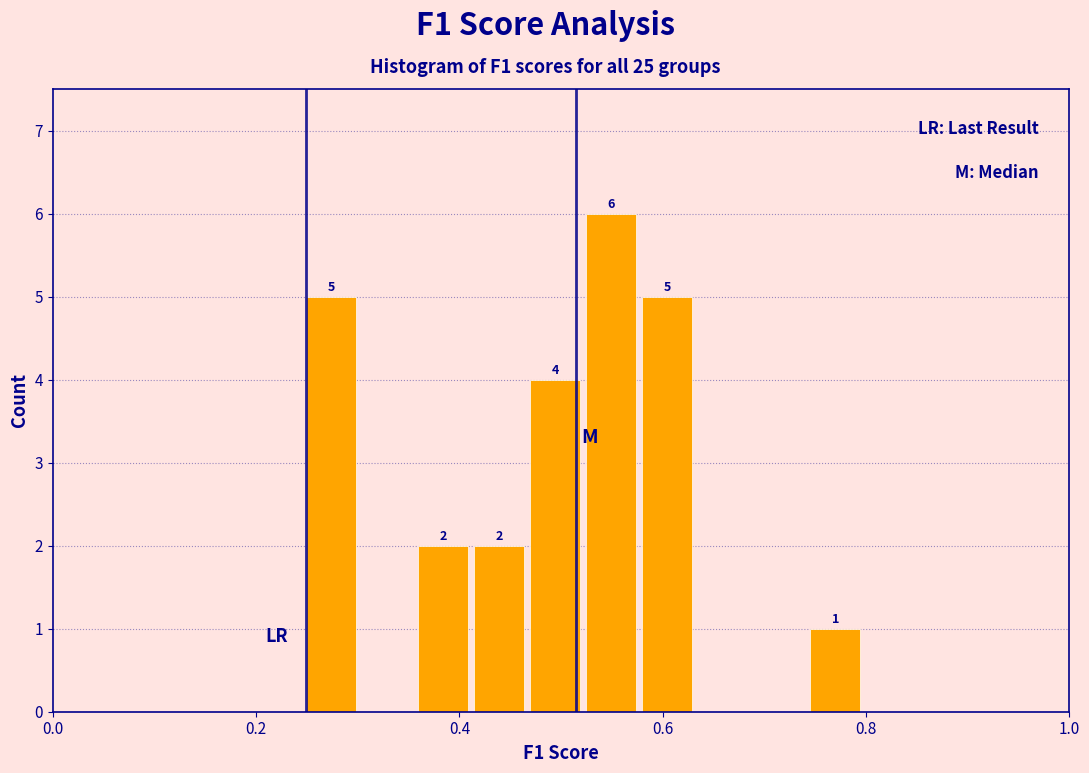

Around what value on the x-axis is the tallest bar? Give the approximate position of its centre, as read against the axis.

0.54